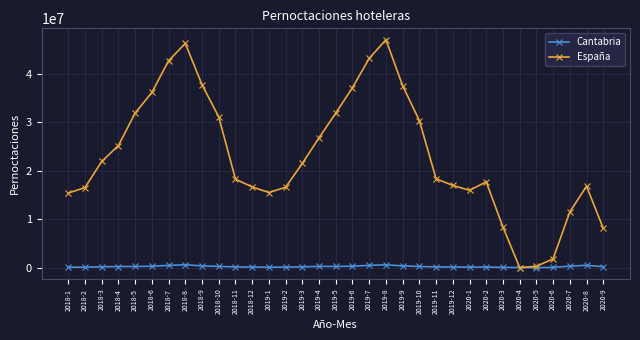

List the series in order of their peak value, highest first.

España, Cantabria